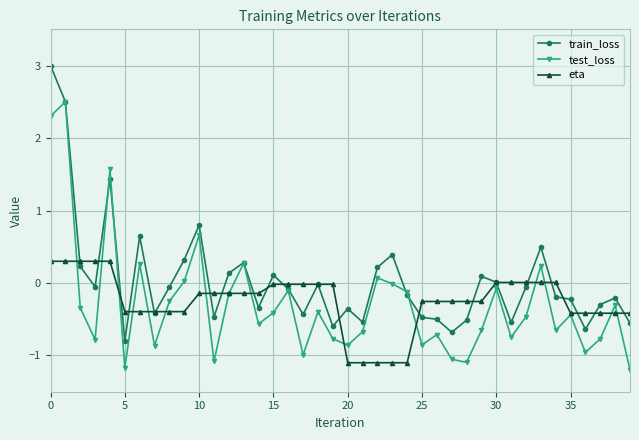

What is the lowest value of the test_loss series?

-1.2